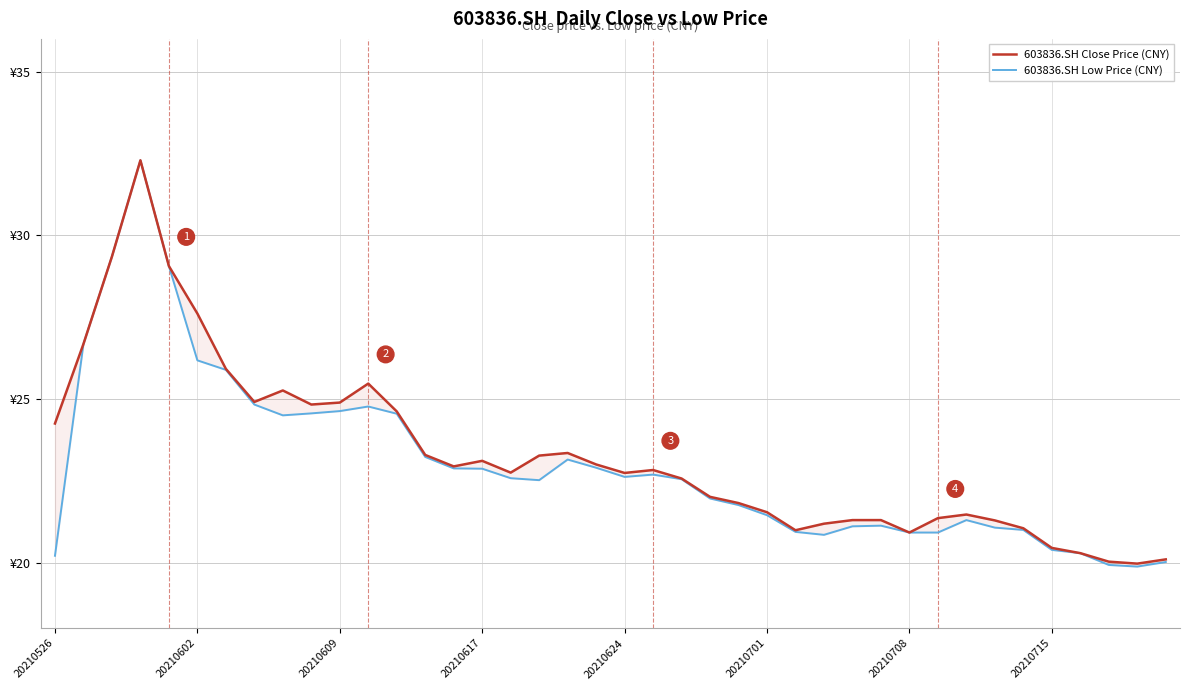

What is the value of the 603836.SH Low Price (CNY) point at the 6th from the left?

26.2